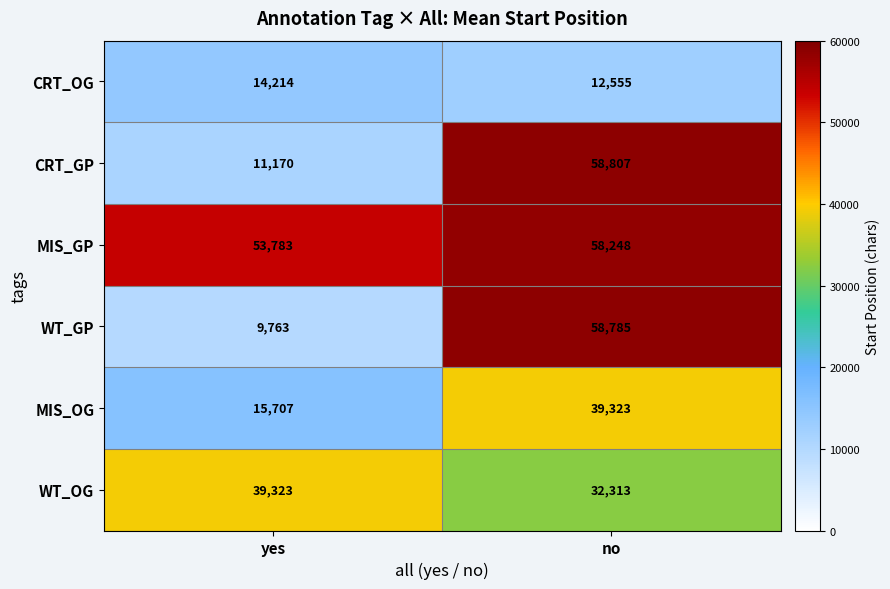

The CRT_GP series shows 58807 at no. True or false?

True